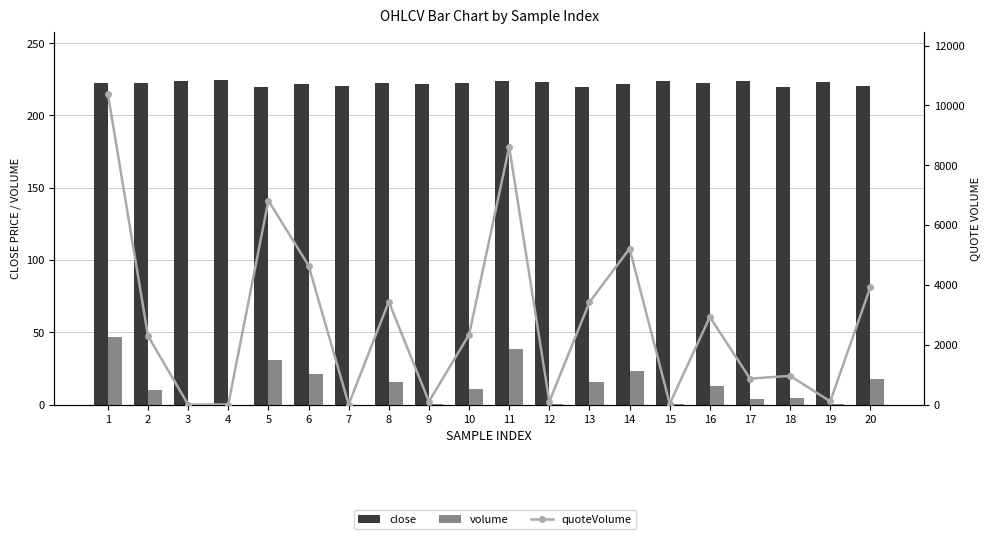

At which label is quoteVolume closest to 5193?

14